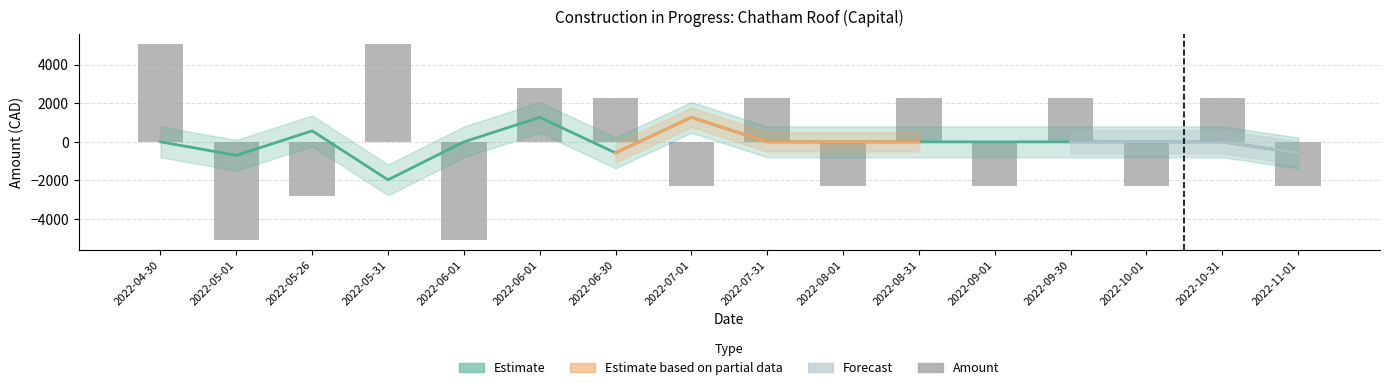

Where is the data nearest to the value 0?

2022-06-30